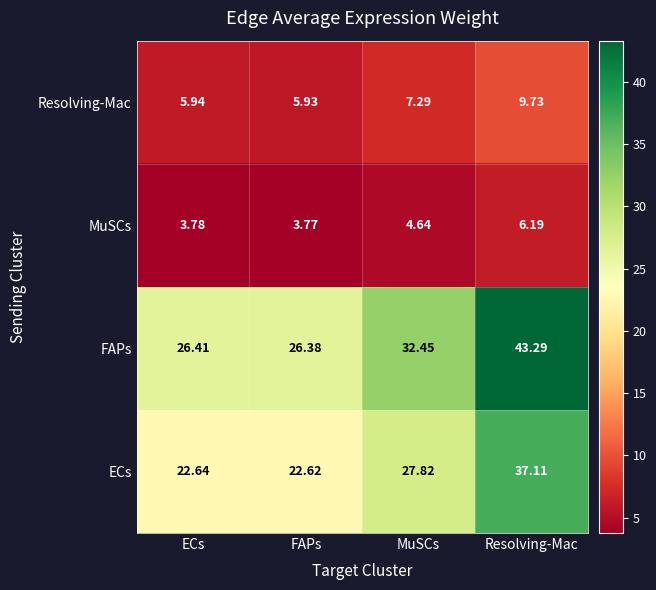

At which category does the chart reach its minimum across all series?

FAPs